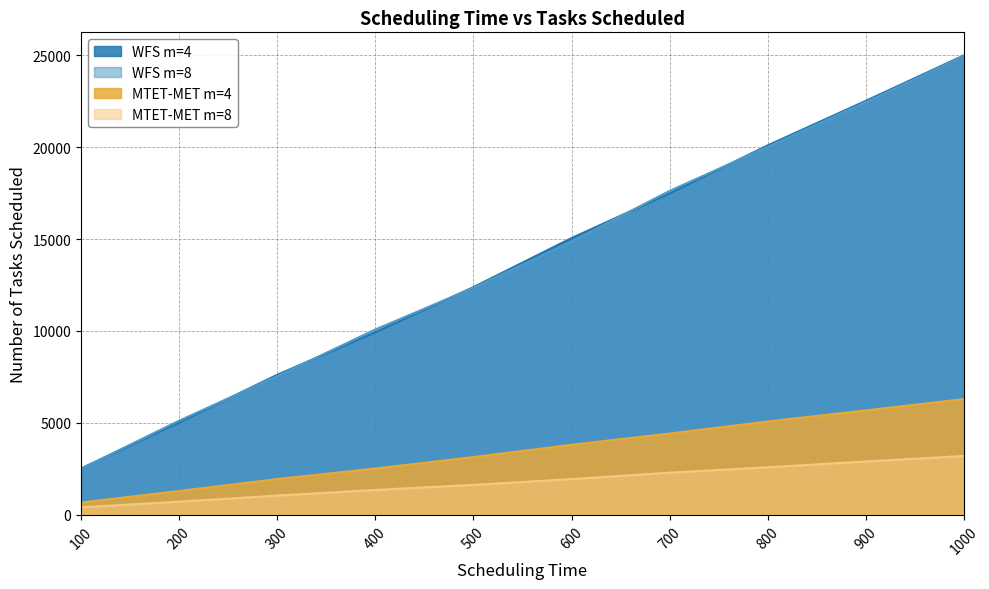

How many series are shown in this chart?

4